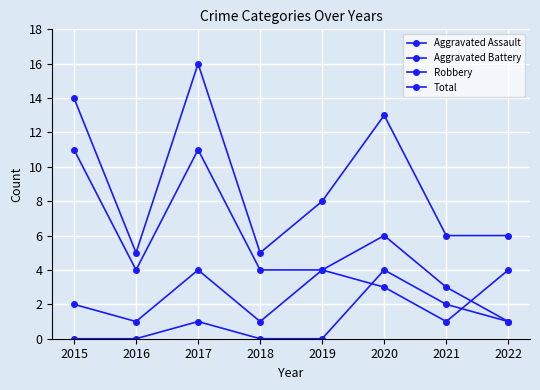

At which label is Total closest to 10?

2019